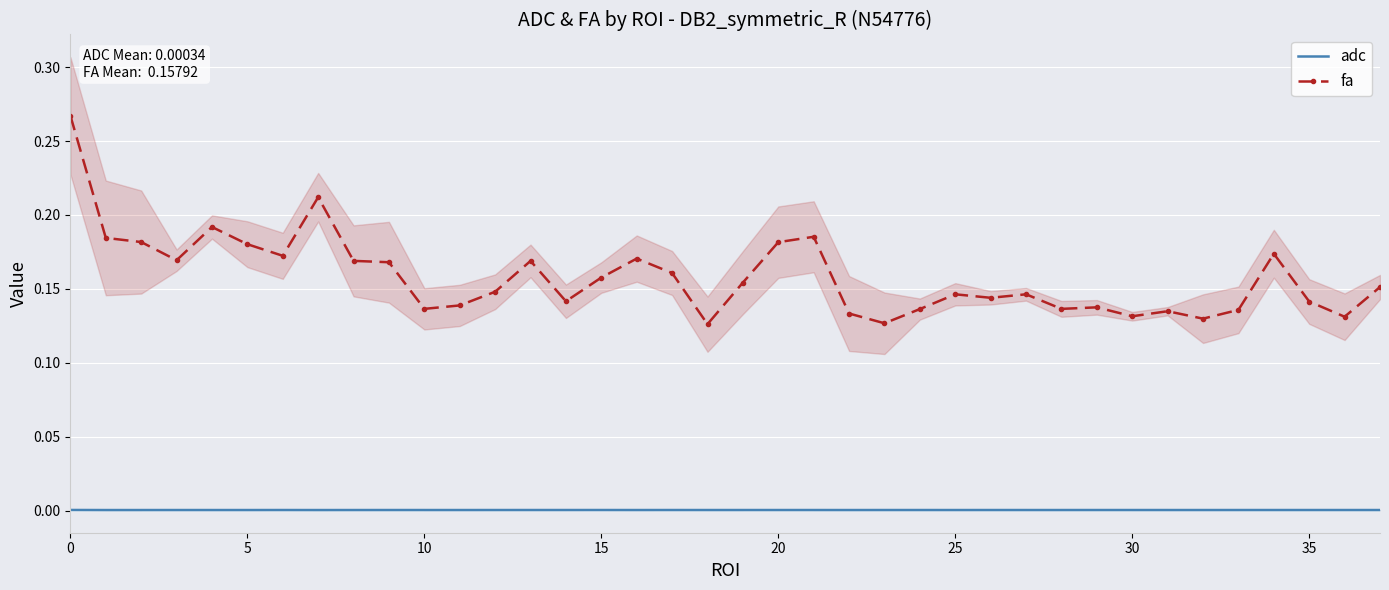

The adc series shows 0.0 at 0. True or false?

True